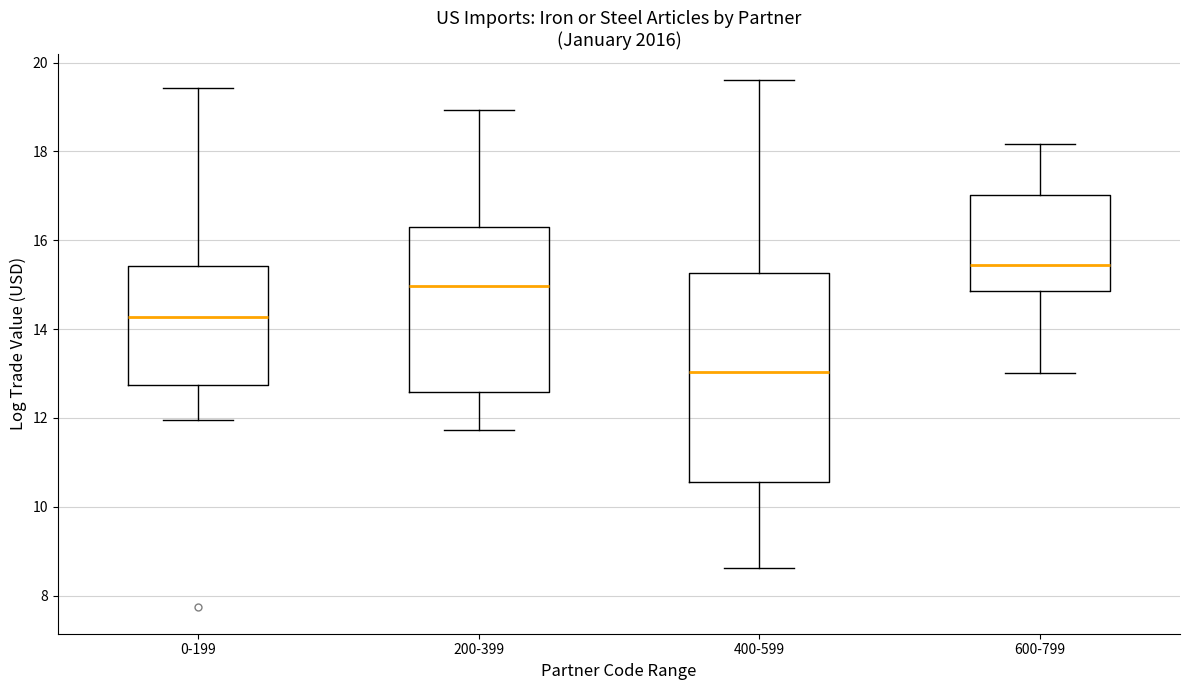

Where does the upper whisker of the box for 200-399 end on the y-axis? The values are not printed on the chart, so give them approximately, as read against the axis.

19.0